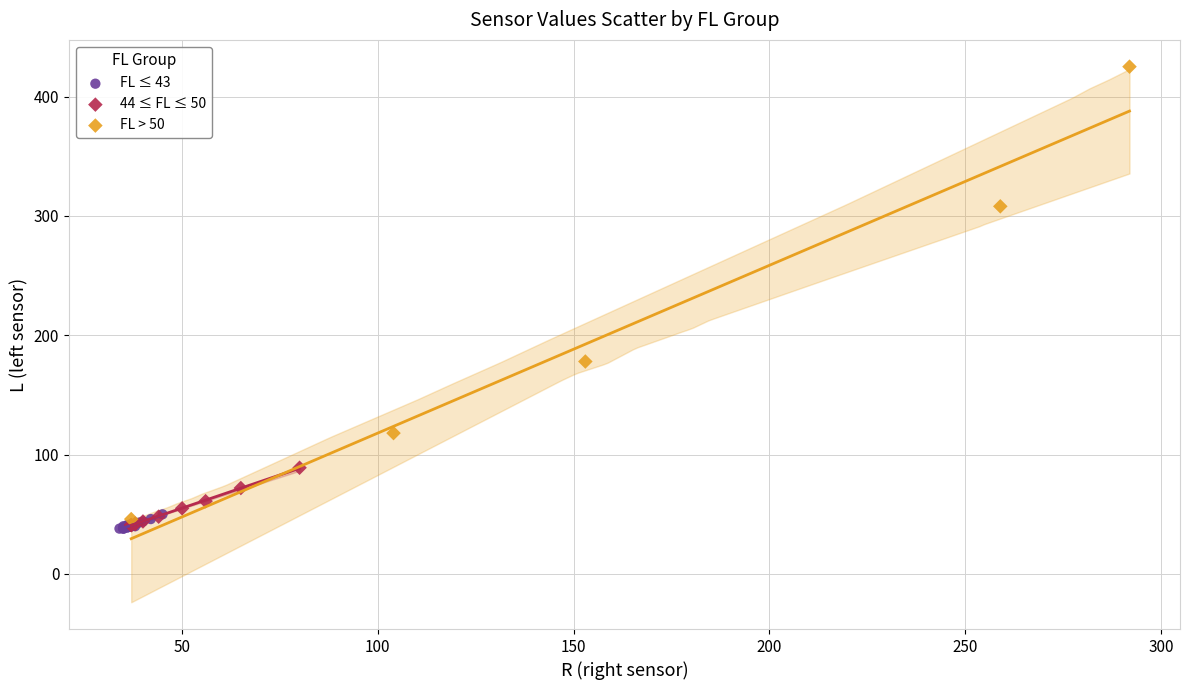

Which series has the widest spread of Y values?

FL > 50